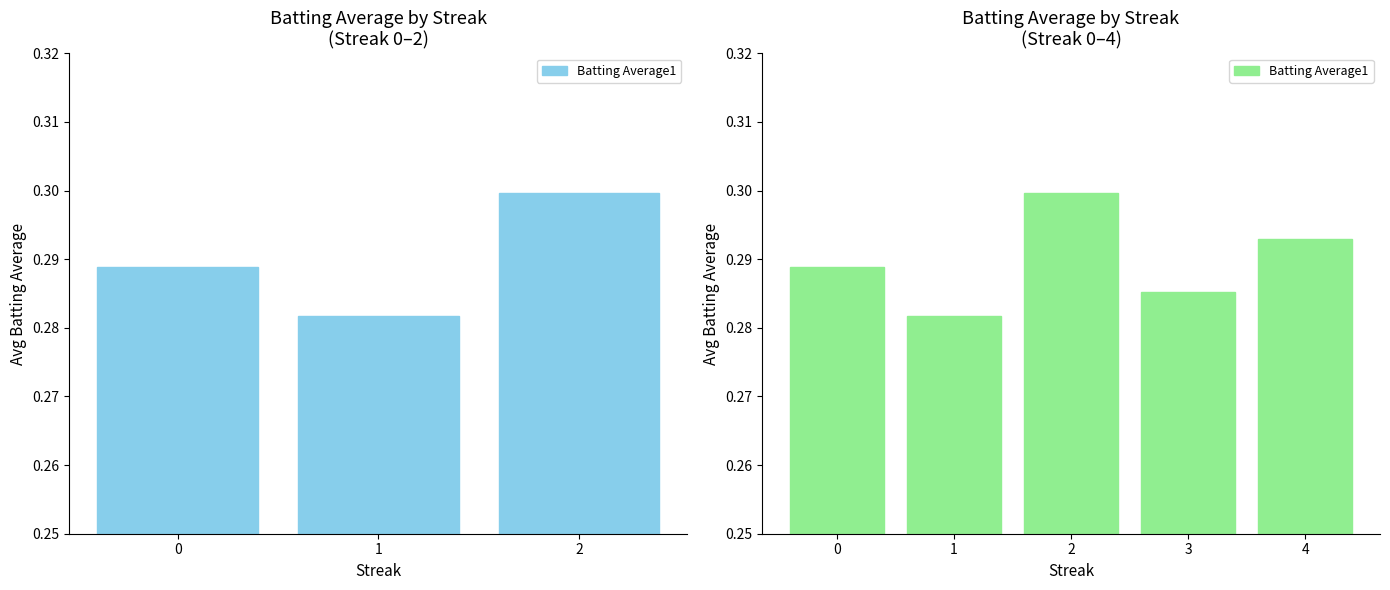

Which has a higher value, 0 or 2?

2